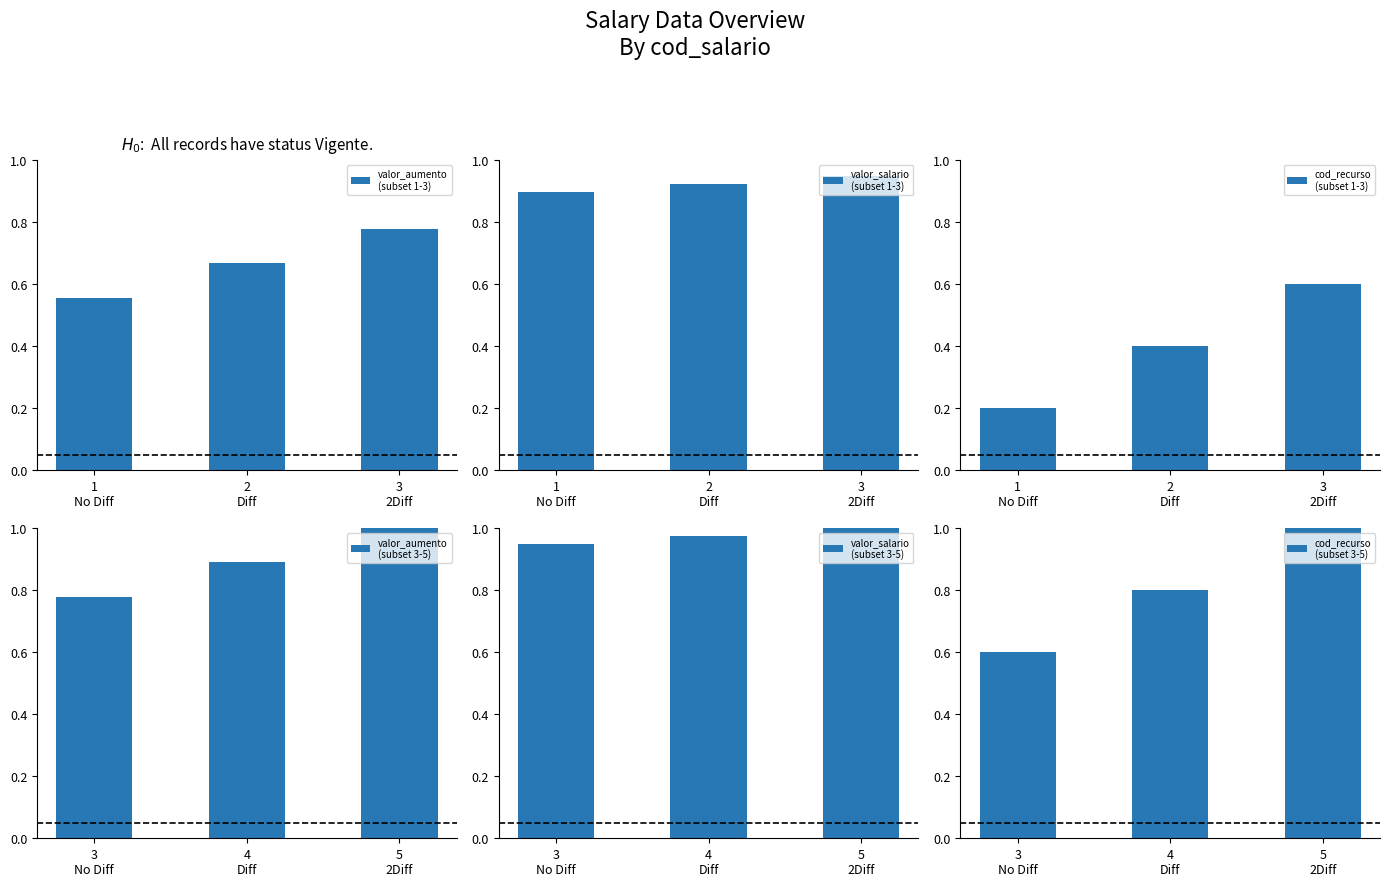

What is the average value of the valor_salario
(subset 1-3) series?

0.9